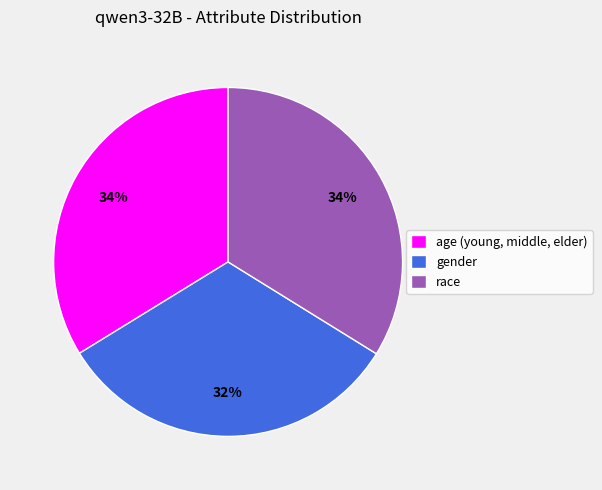

What is the smallest slice in the pie chart?

gender